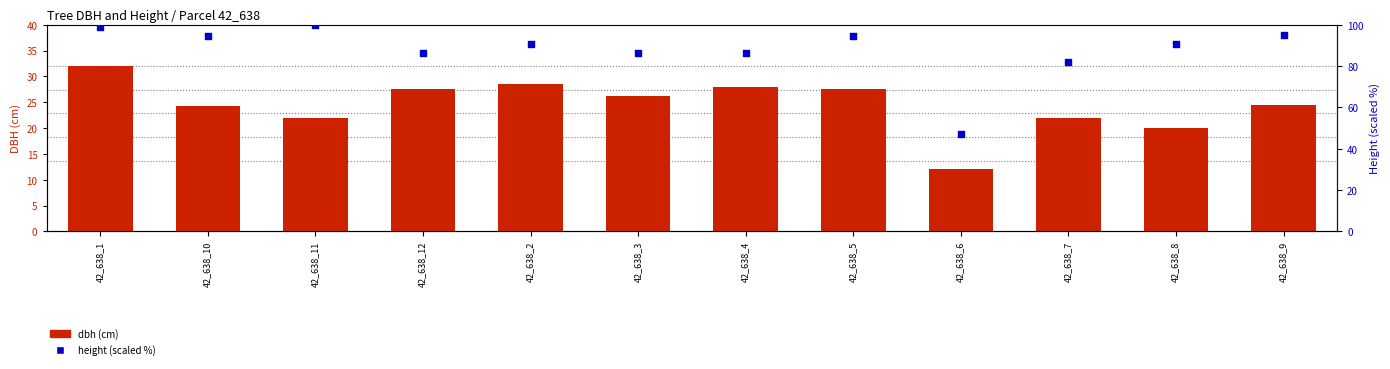

Which series contains the lowest Y value?

dbh (cm)